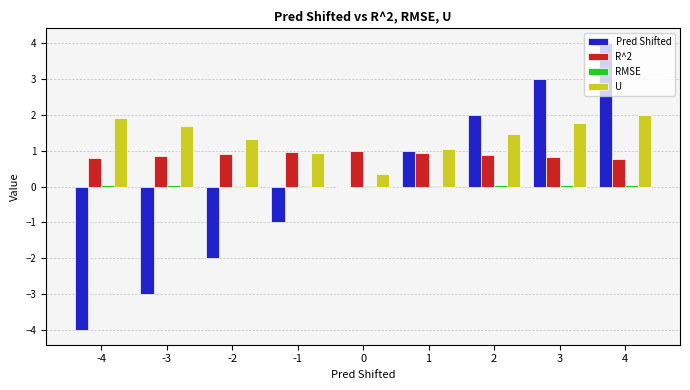

The Pred Shifted series shows 3.0 at 3. True or false?

True